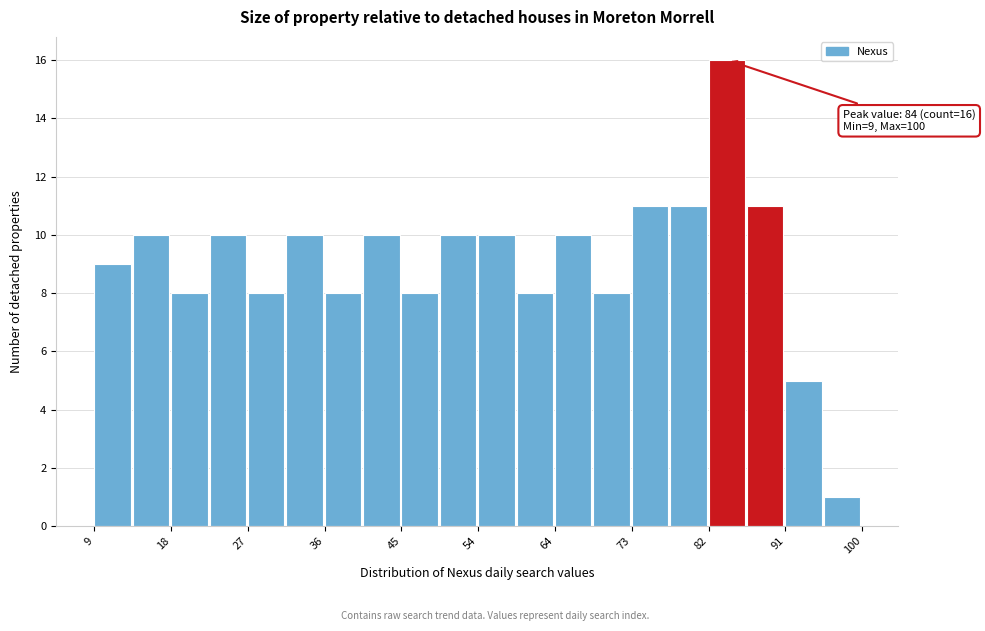

Which range on the x-axis has the tallest bar?

82 to 86